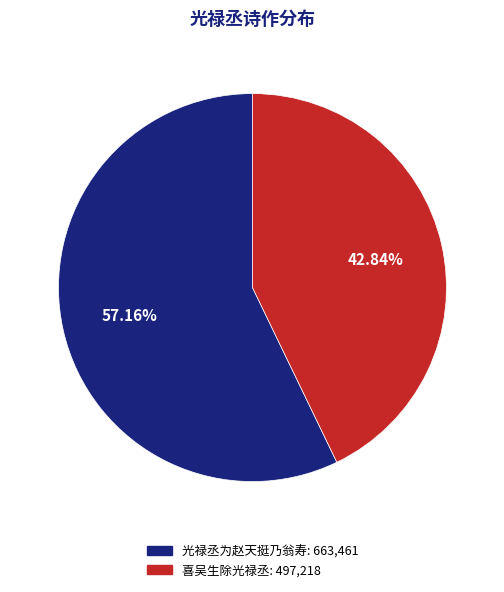

To the nearest percent, what is the difference between the 喜吴生除光禄丞 and 光禄丞为赵天挺乃翁寿 slice percentages?

14%